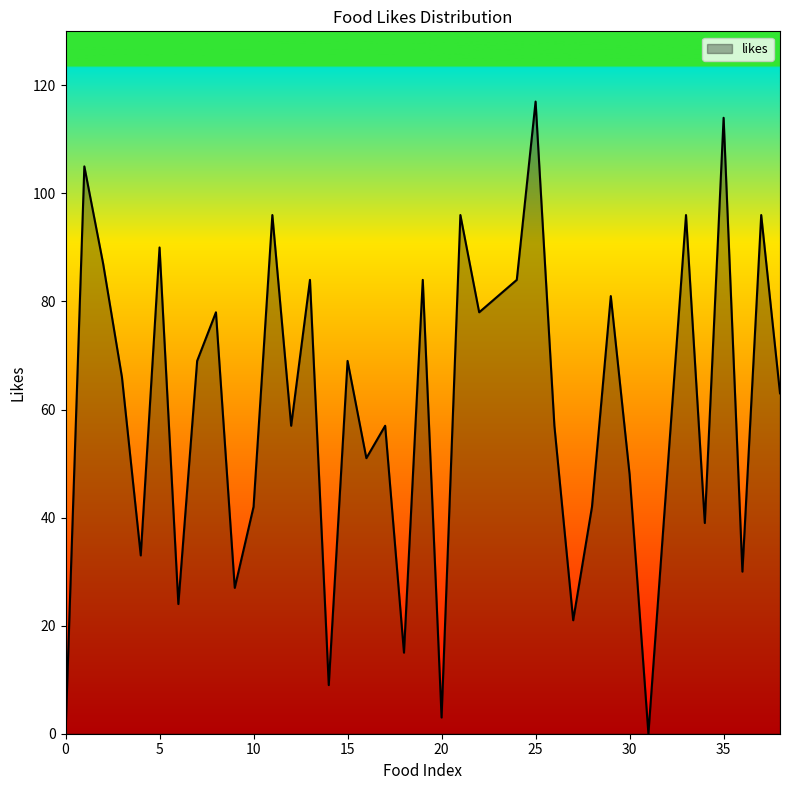

What is the greatest value displayed?

117